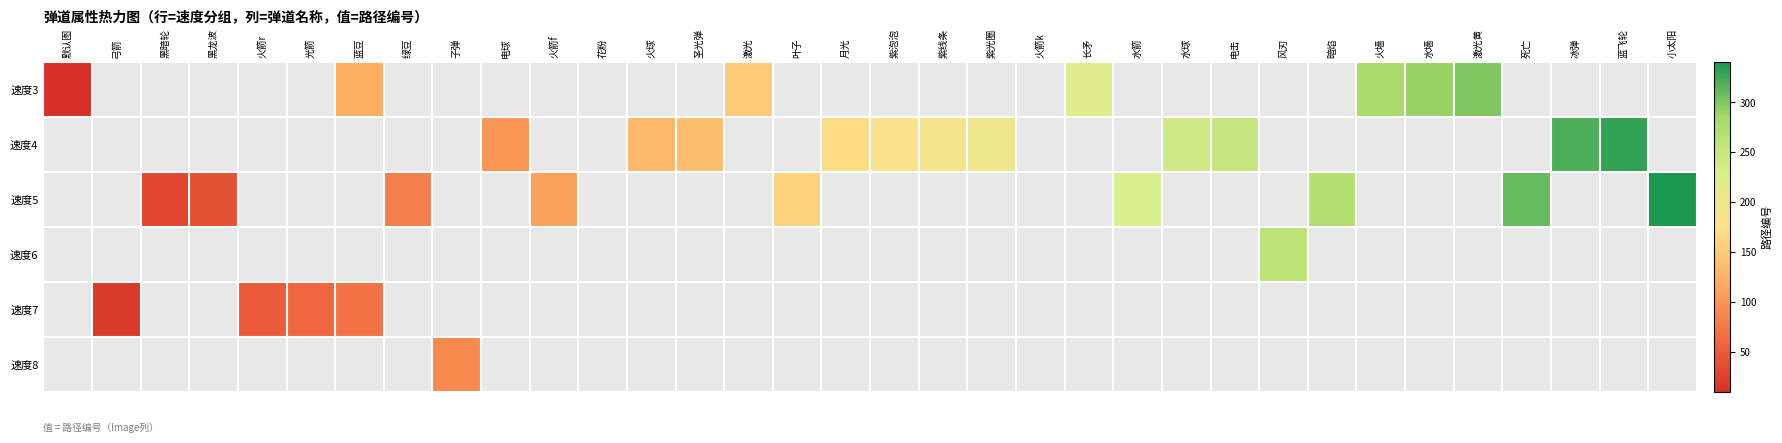

Between 激光黄 and 蓝豆, which is larger?

激光黄